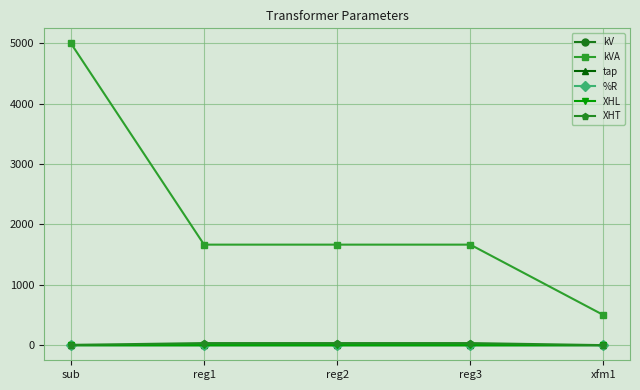

Count the kV values in the range 2 to 3.

3